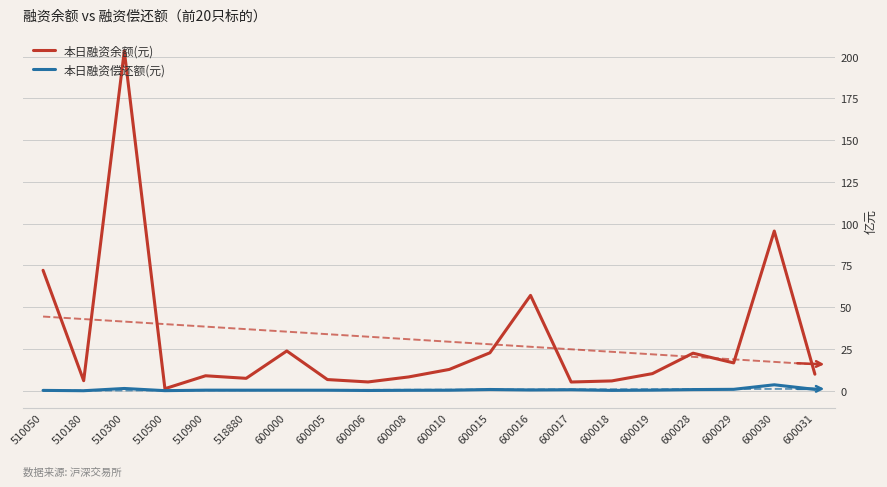

Which series has the largest total across all categories?

本日融资余额(元)